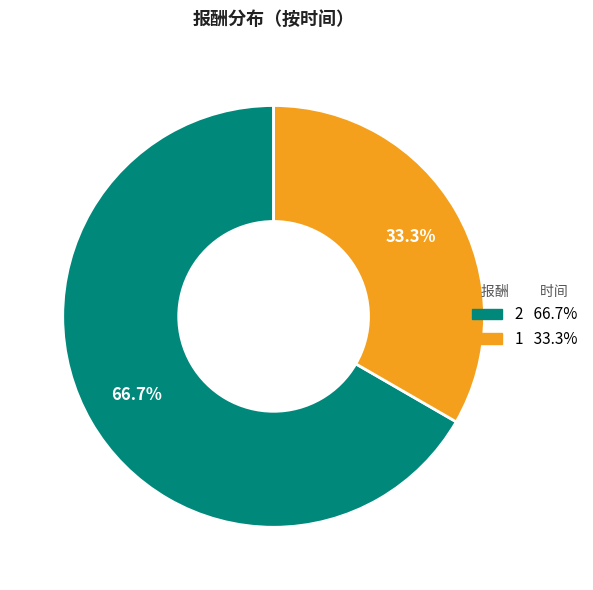

To the nearest percent, what is the combined percentage of 1 and 2?

100%